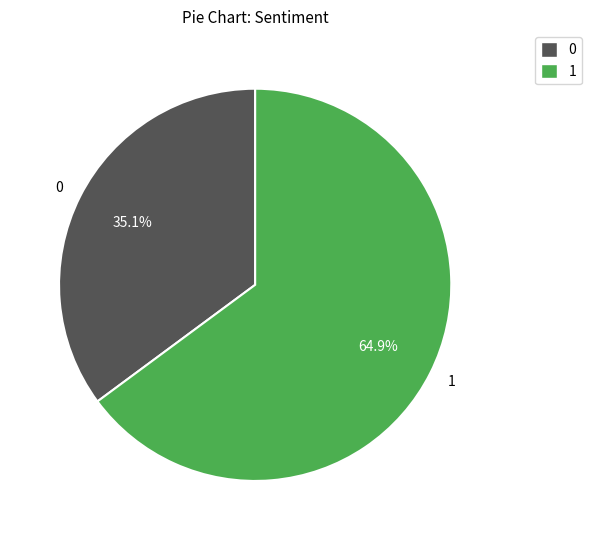

How many segments does this pie chart have?

2